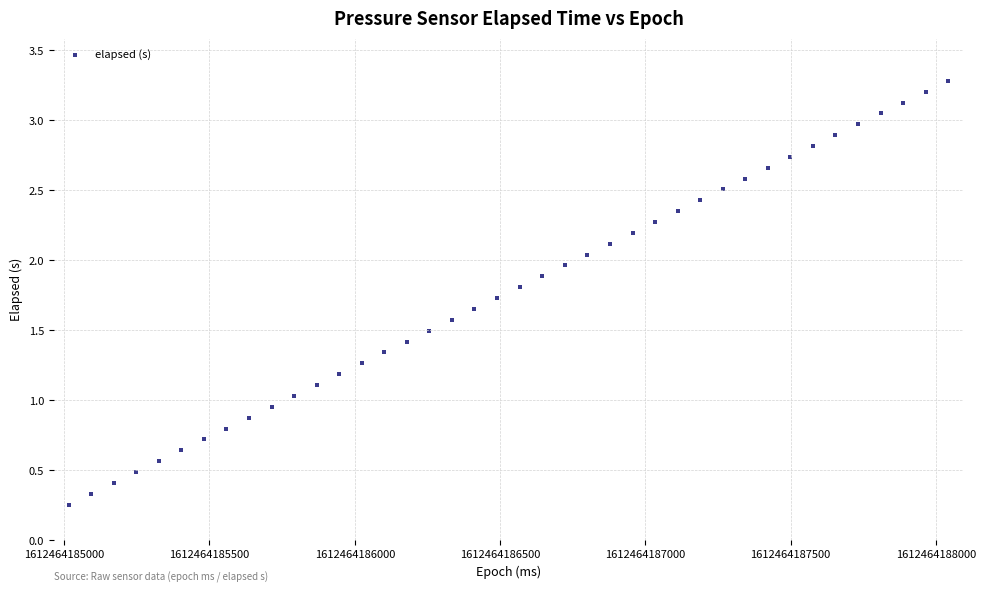

What is the range of X values (max minus min)?

3028.0